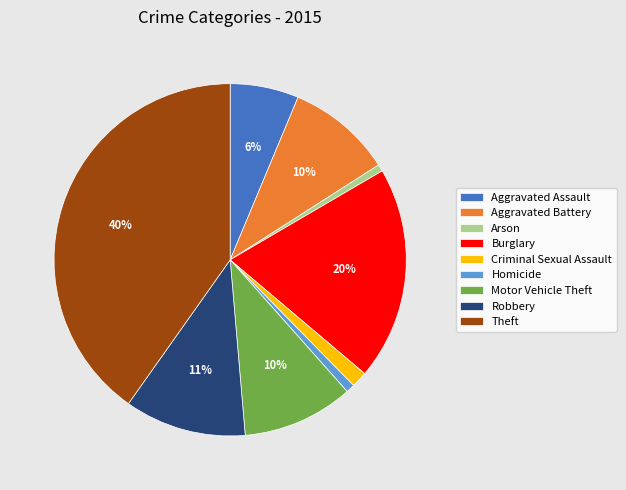

Which category has the biggest portion of the pie?

Theft